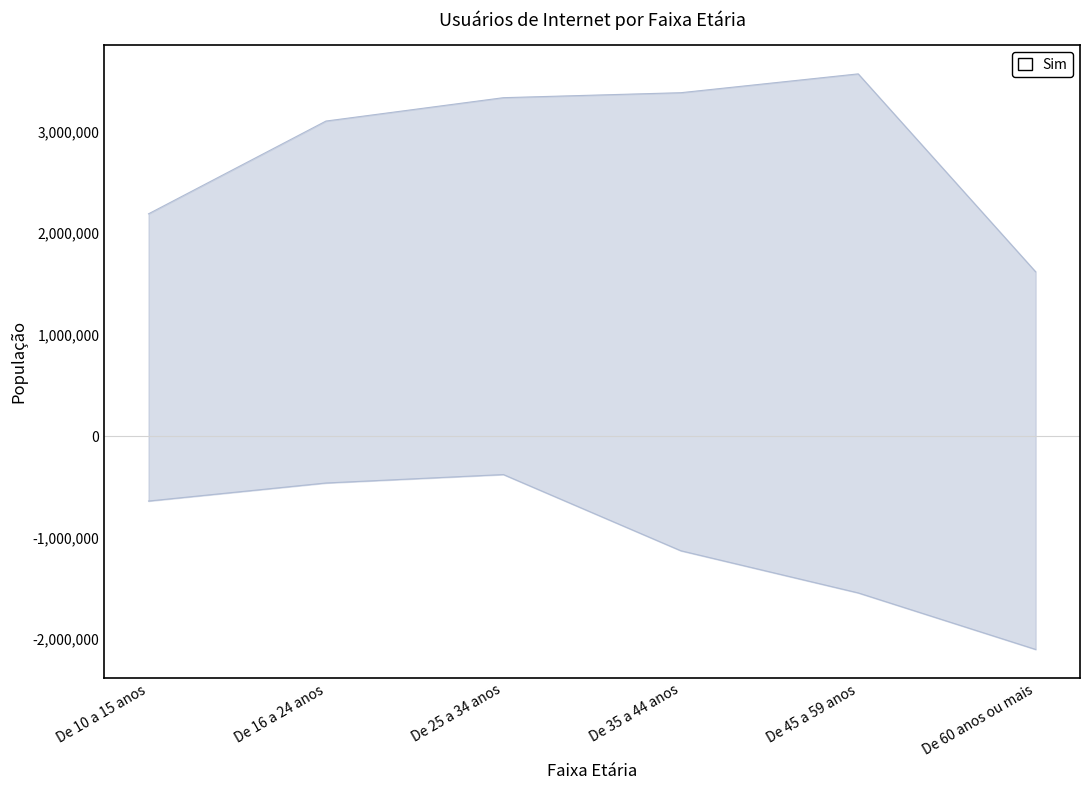

At how many categories does at least one series exceed 3282713?

3